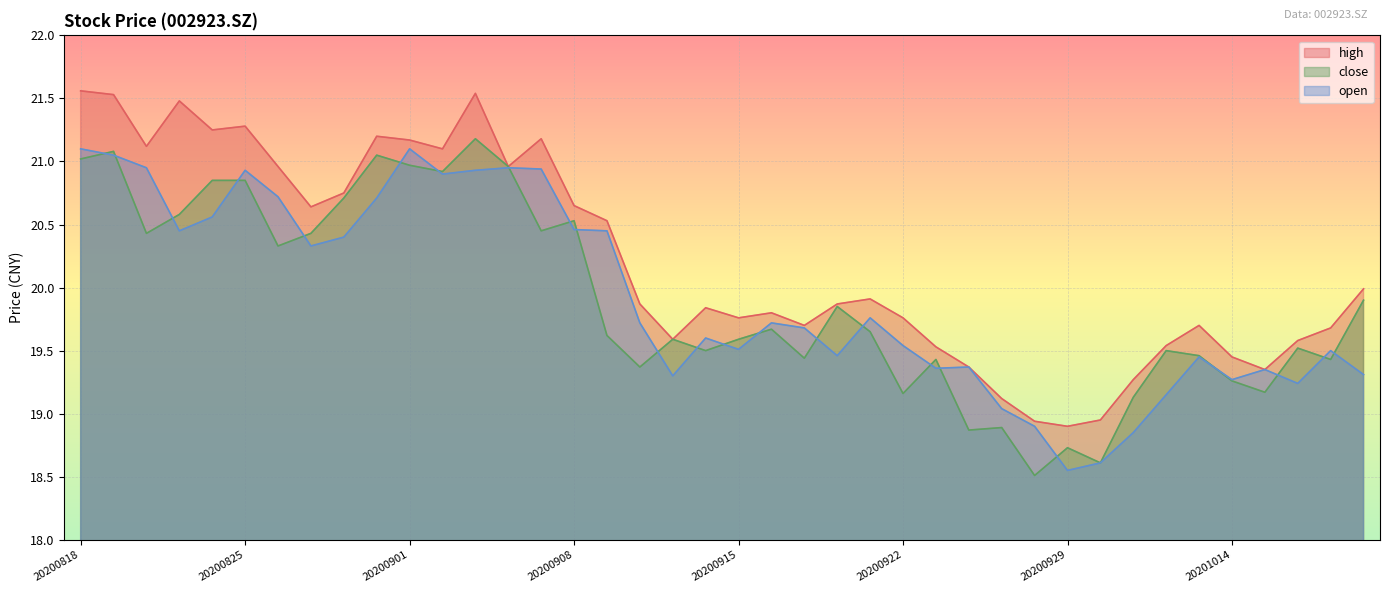

Which label corresponds to the smallest value in the chart?

20200928